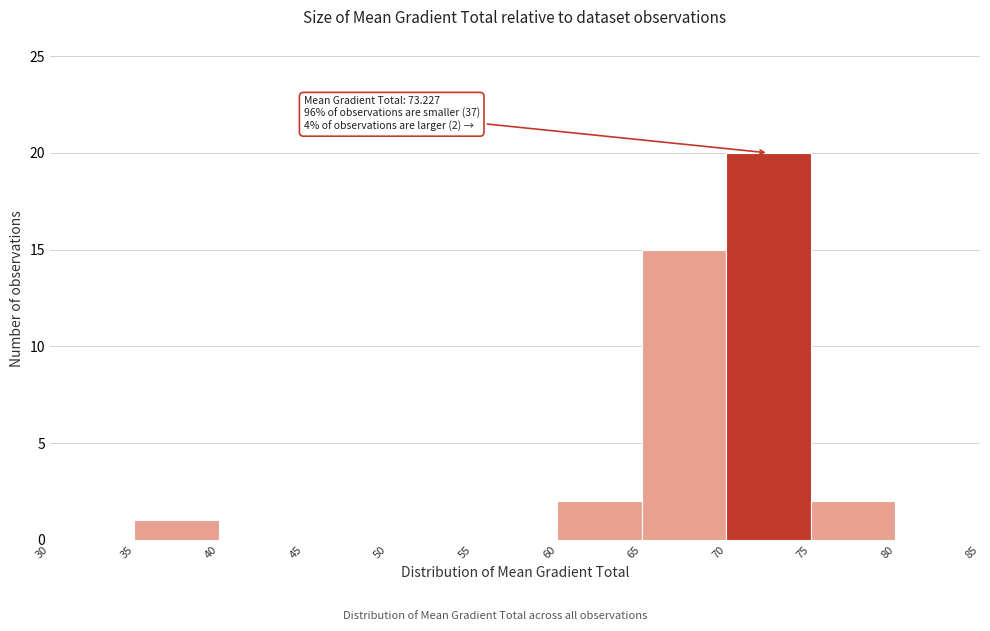

Over which range of the x-axis is the bar tallest?

70 to 75